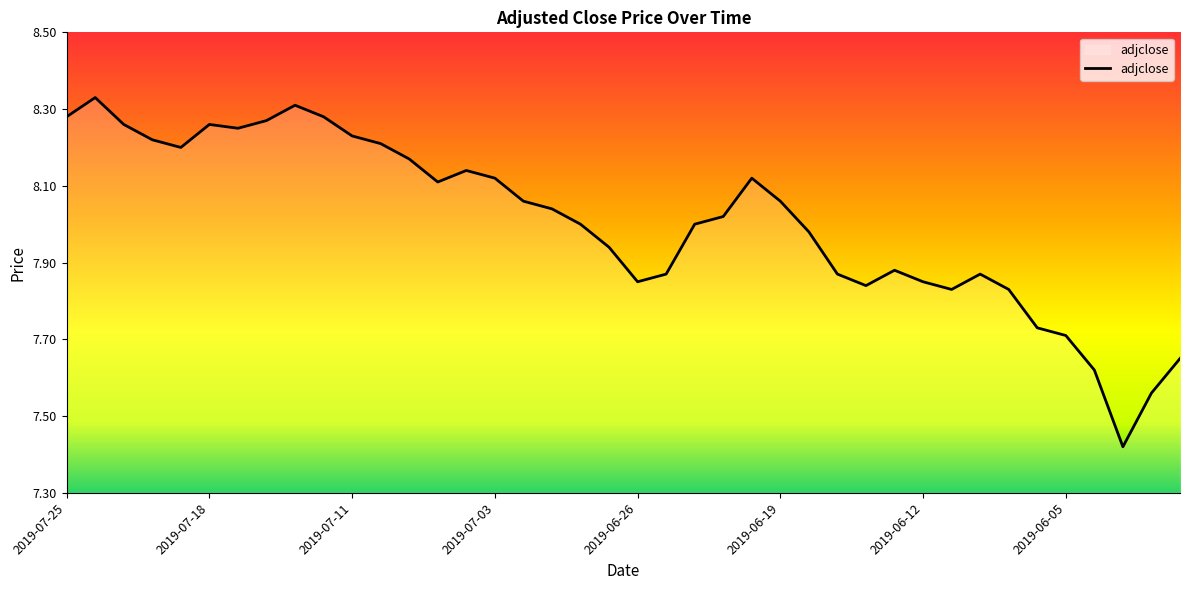

What is the difference between the maximum and minimum values?

0.9